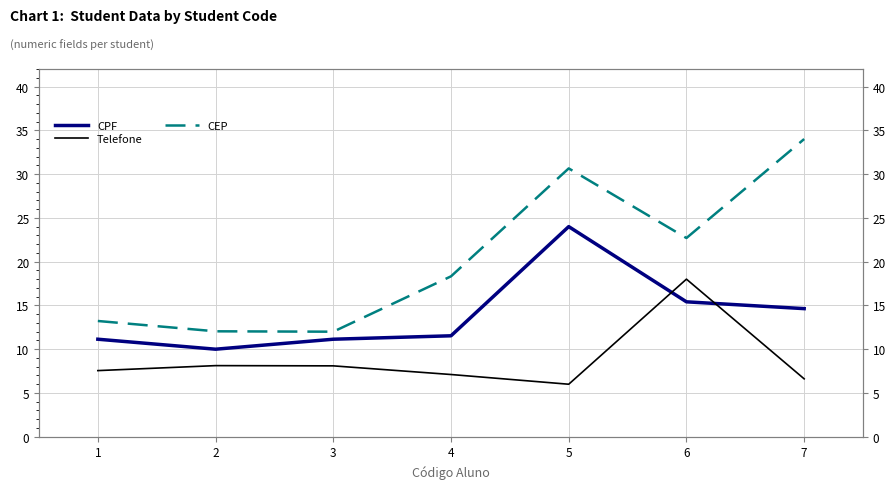

How many lines are shown in the chart?

3